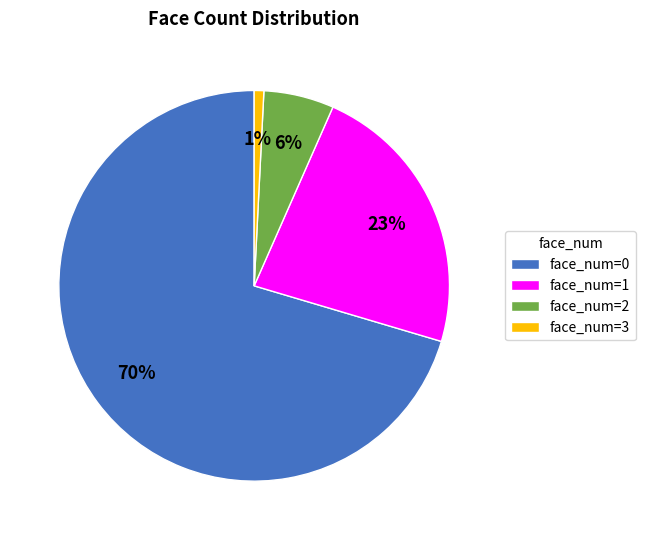

Which category has the smallest portion of the pie?

face_num=3